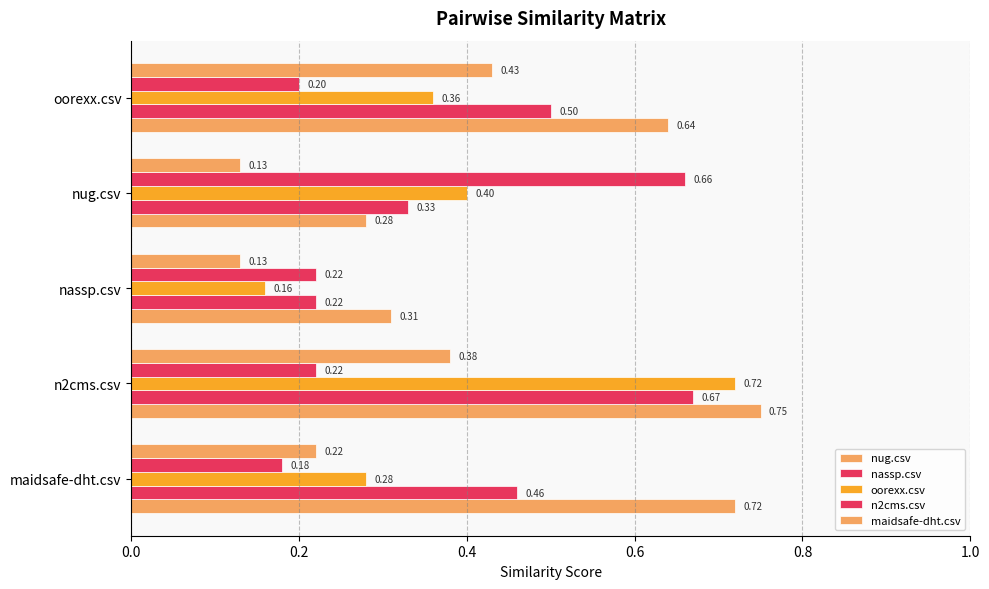

Count the number of categories in the chart.

5